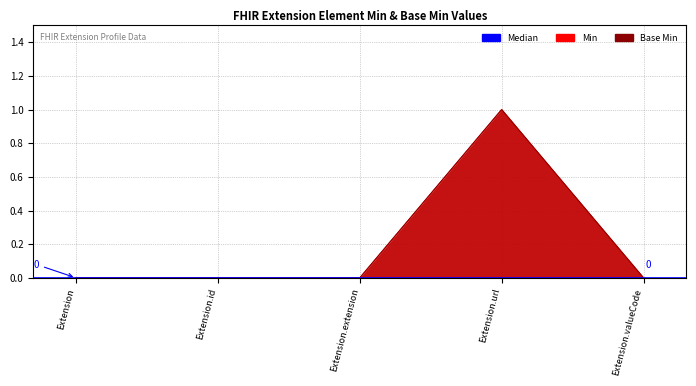

How many data points in Min are above 0?

1